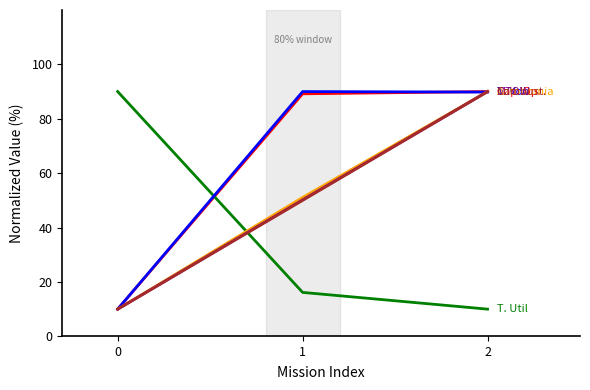

What is the maximum value shown in the chart?

90.0